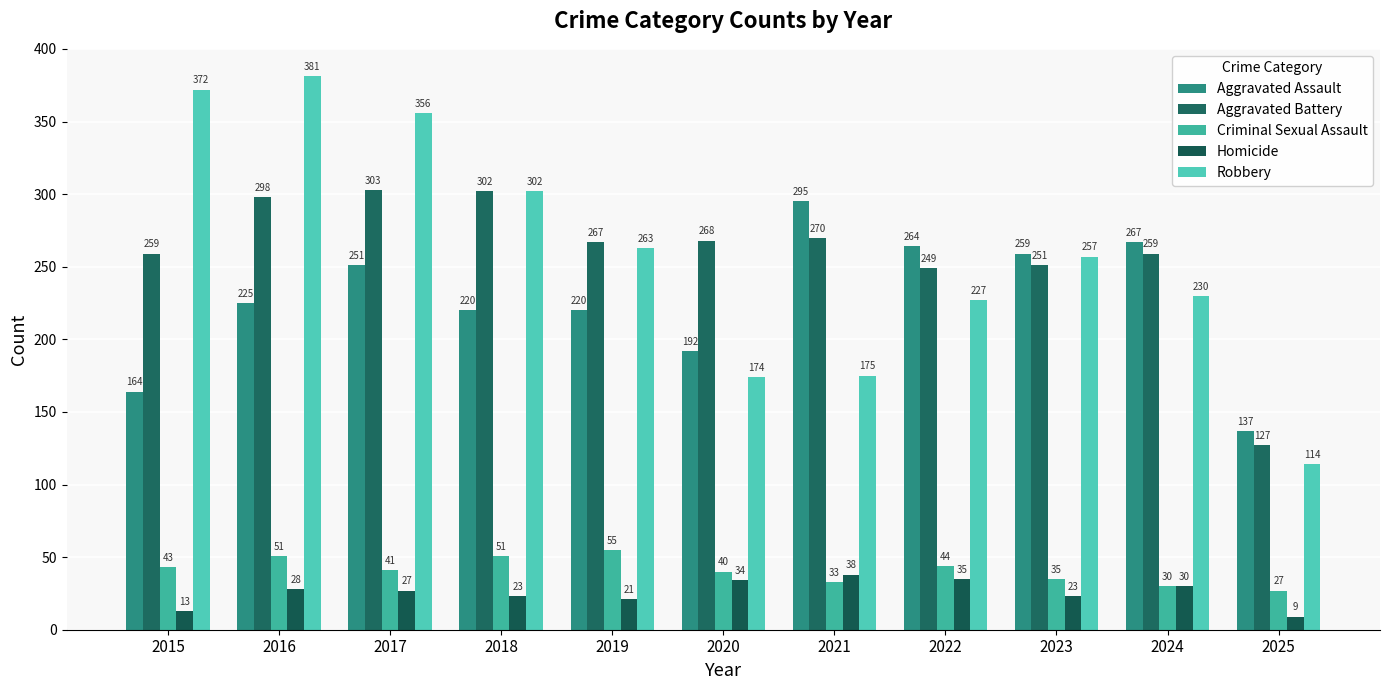

What is the value of the Robbery bar at the 5th from the left?

263